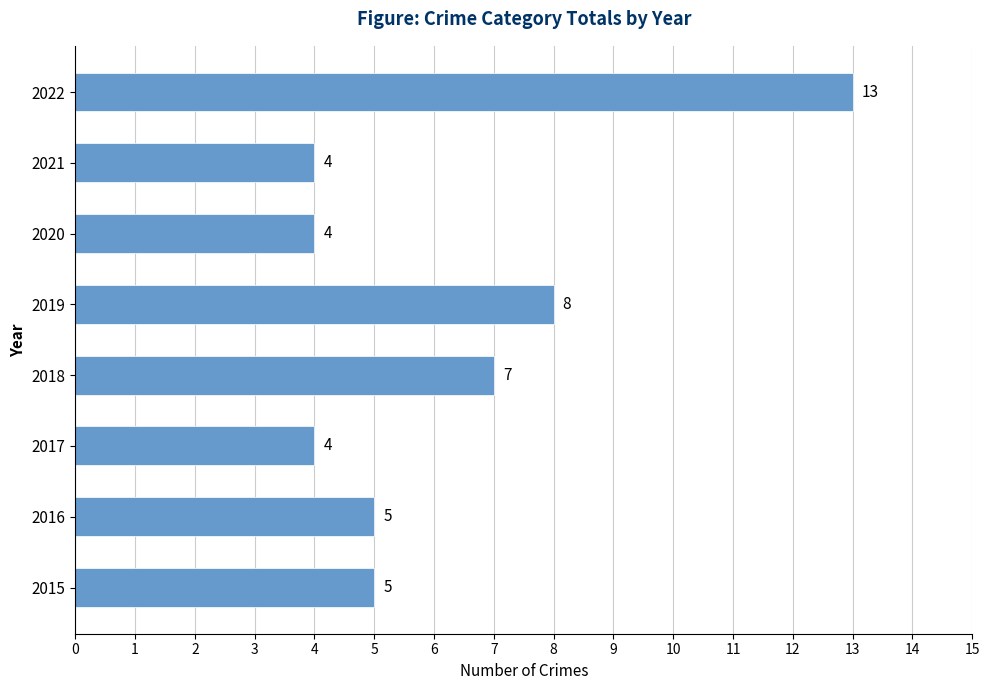

At which label is the value closest to 8?

2019